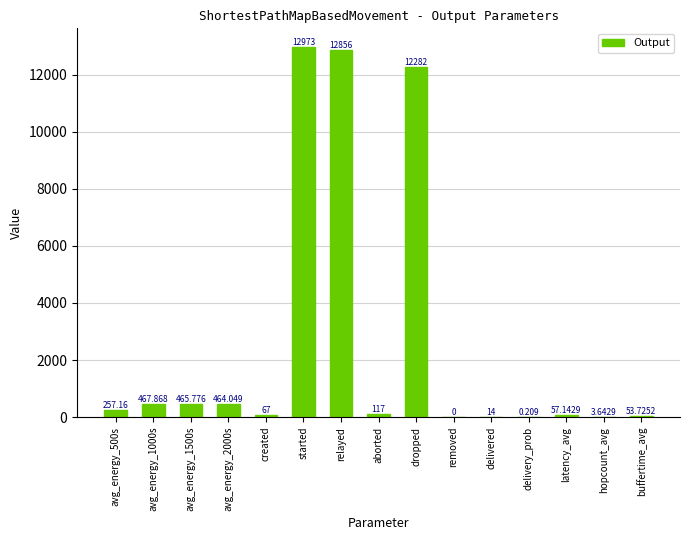

Where is the data nearest to the value 6486?

dropped